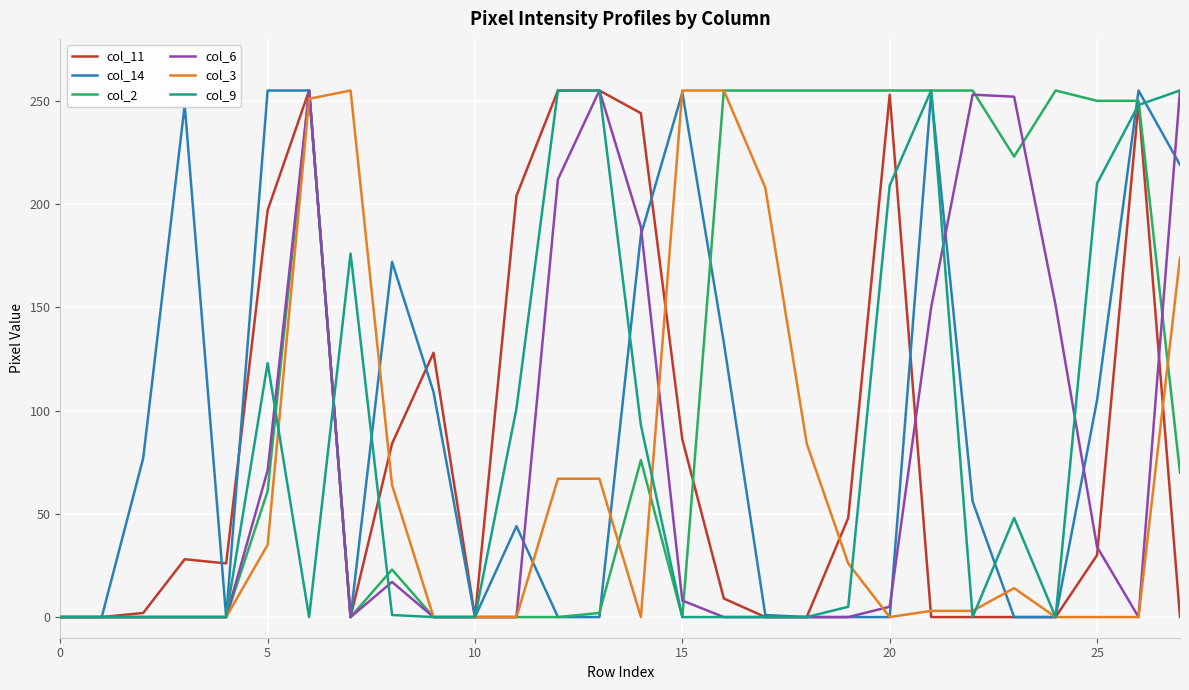

Count the number of categories in the chart.

28